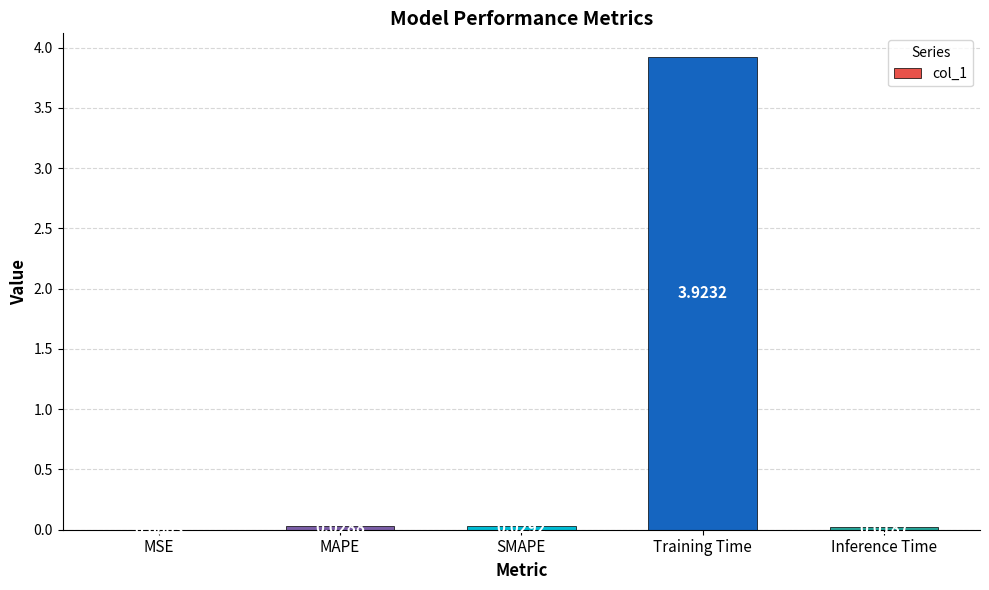

What is the sum of all values?

4.0